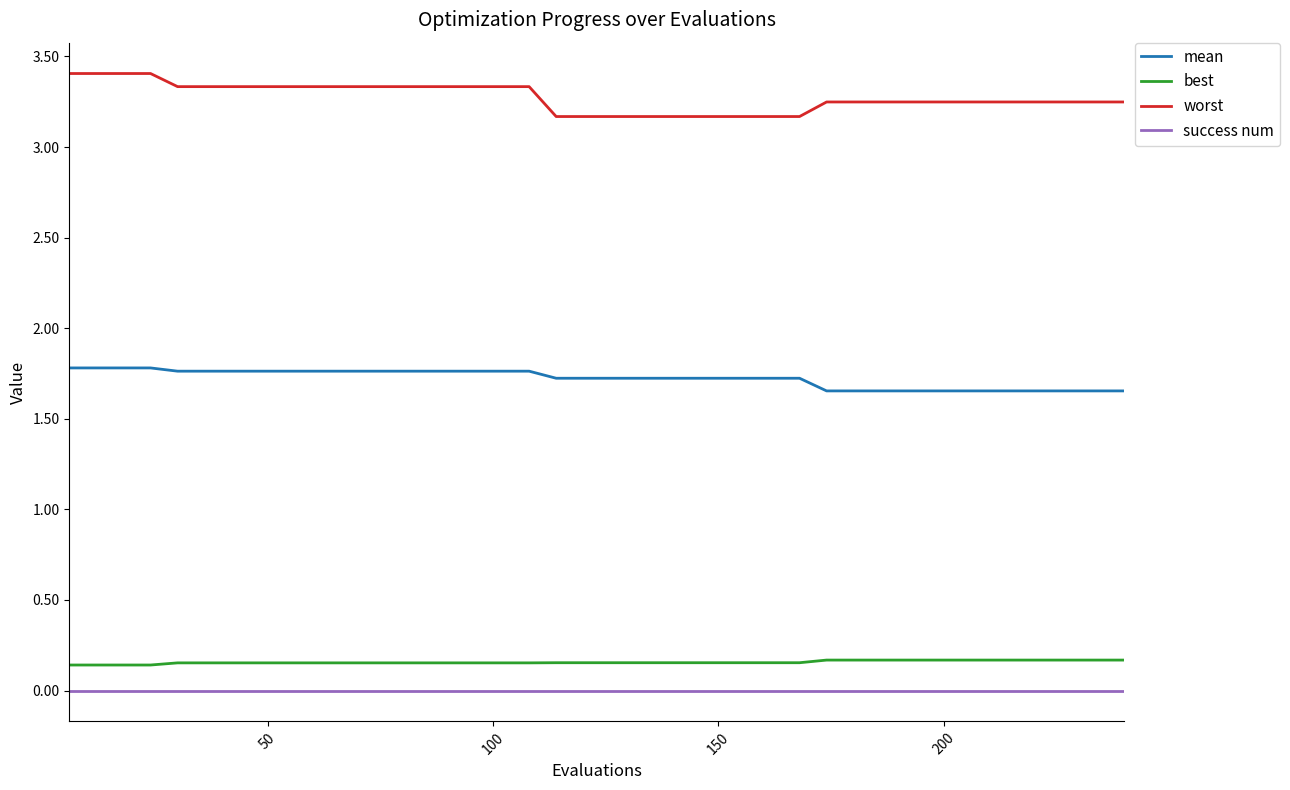

Rank the series by their maximum value, from highest to lowest.

worst, mean, best, success num